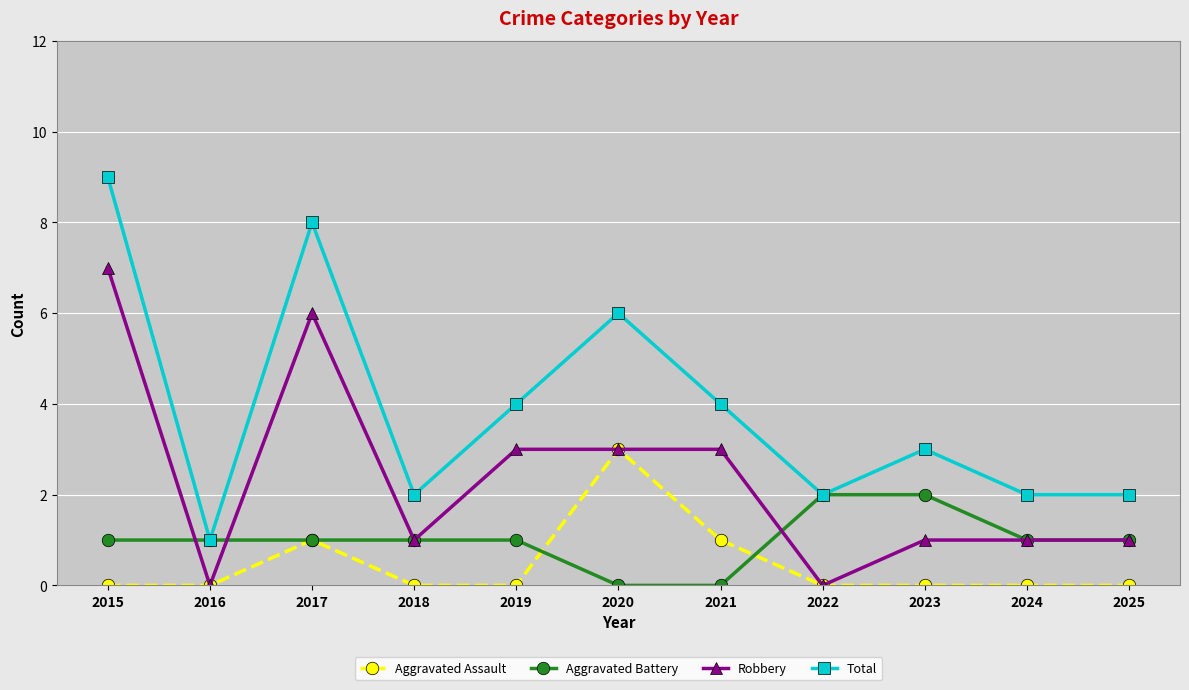

Is the value of Aggravated Battery at 2016 greater than the value of Robbery at 2019?

No